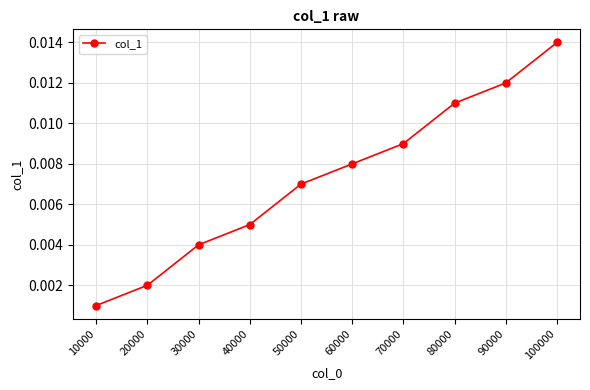

True or false: the data has more than 1 interior local peaks.

False